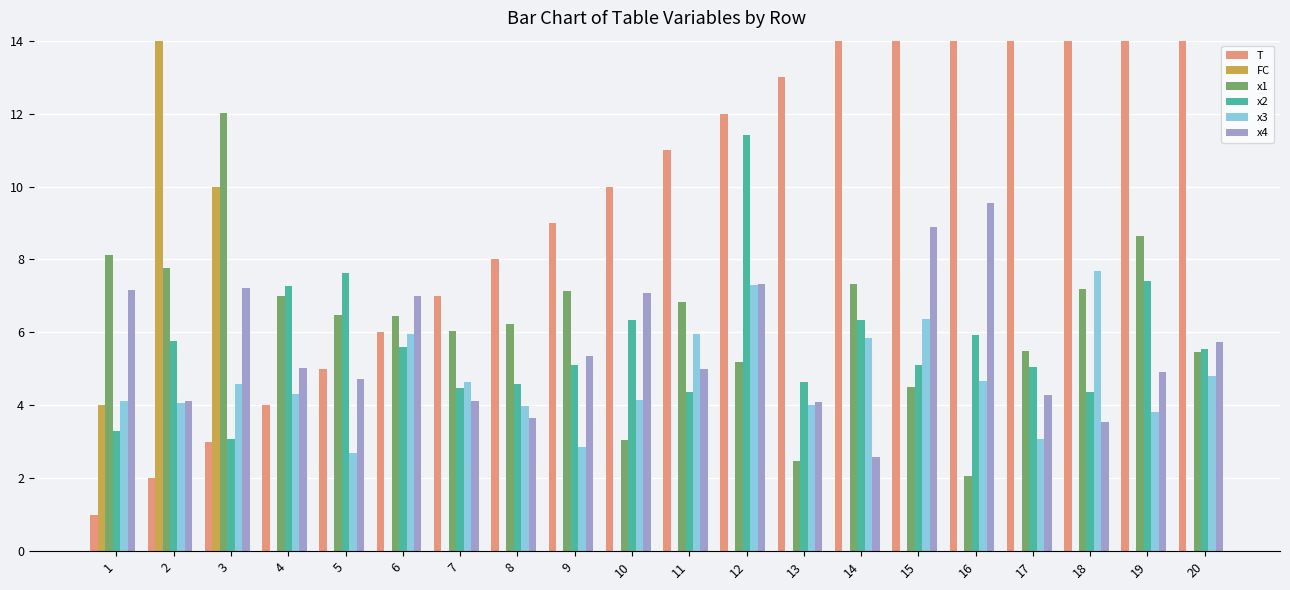

Which category has the lowest value in the x1 series?

16